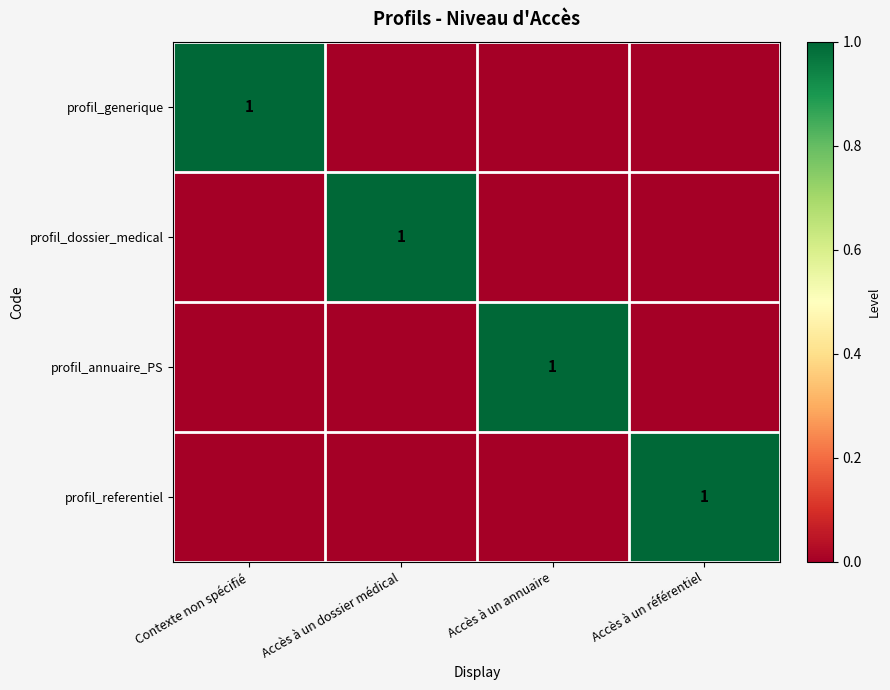

The profil_annuaire_PS series shows 1 at Accès à un annuaire. True or false?

True